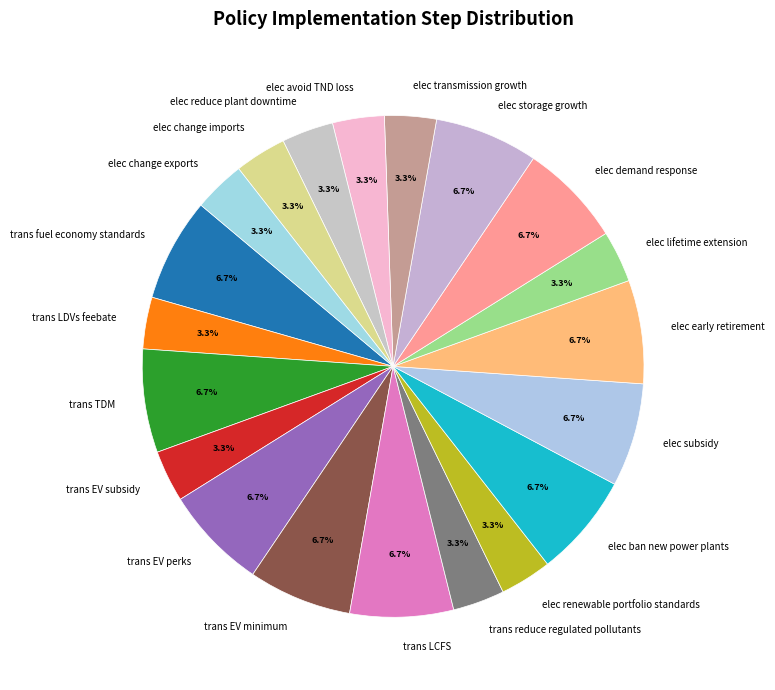

Which has a higher value, elec early retirement or elec reduce plant downtime?

elec early retirement